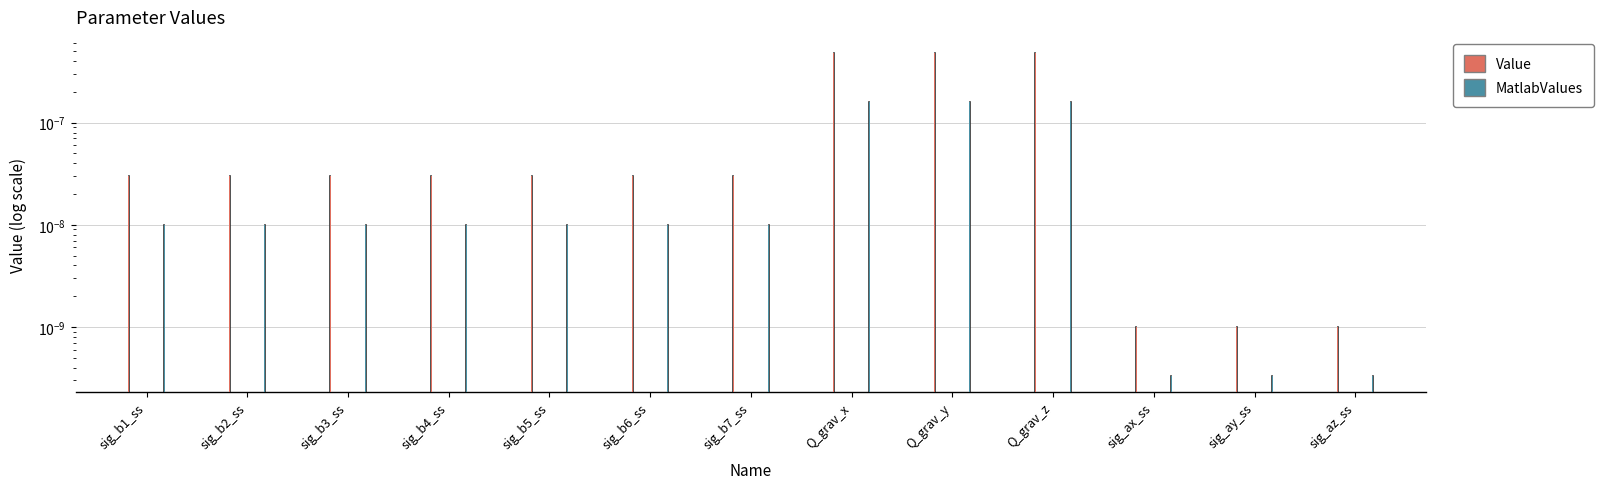

How many distinct data groups are displayed?

2